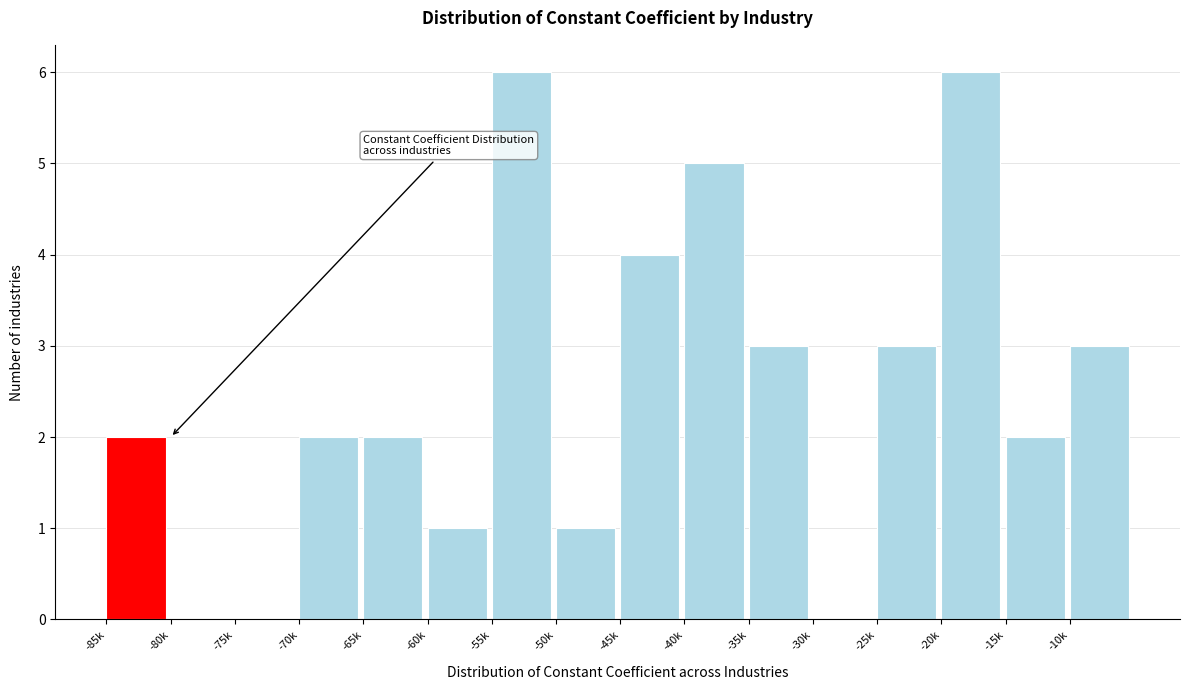

Reading left to right, transcribe all the data shown in this chart.

-85k=2	-80k=0	-75k=0	-70k=2	-65k=2	-60k=1	-55k=6	-50k=1	-45k=4	-40k=5	-35k=3	-30k=0	-25k=3	-20k=6	-15k=2	-10k=3